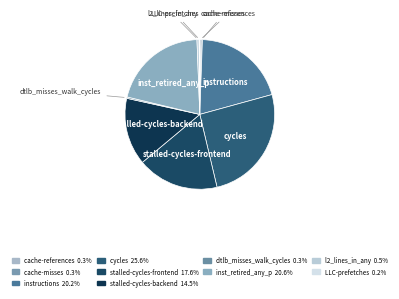

Does instructions account for over 50% of the chart?

No